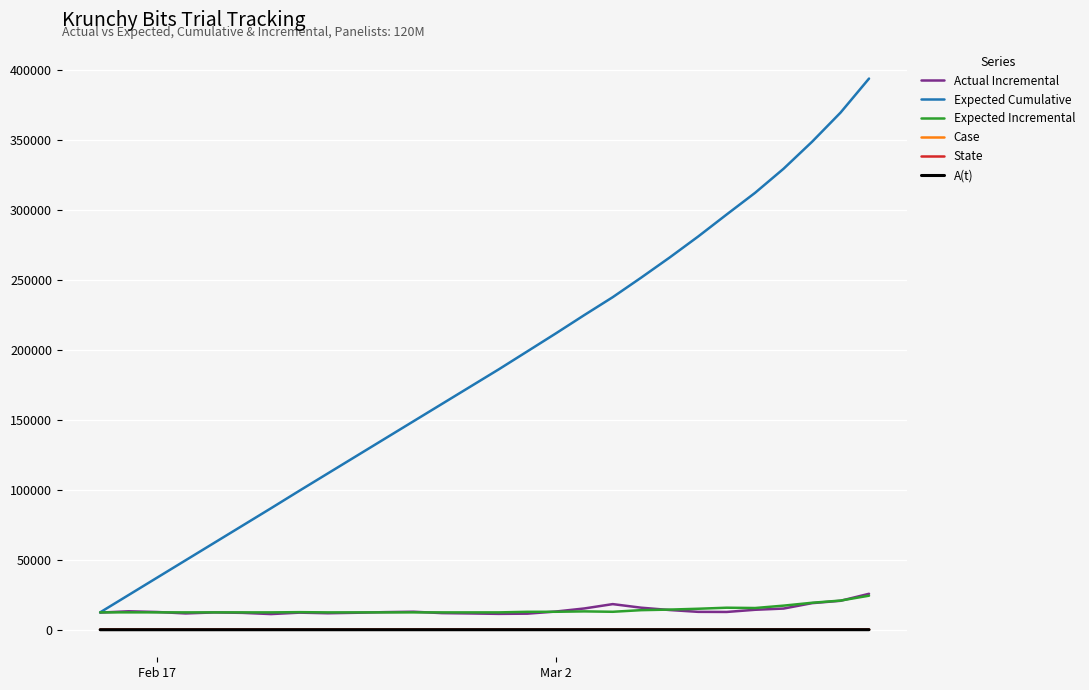

What is the greatest value displayed?

394207.8